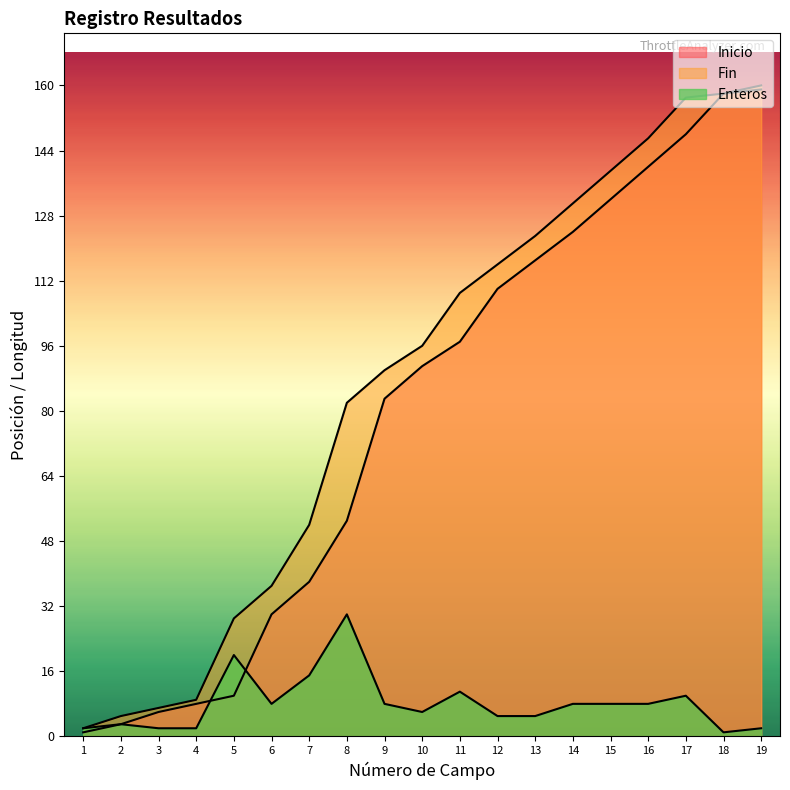

True or false: Fin and Inicio cross at least once.

False